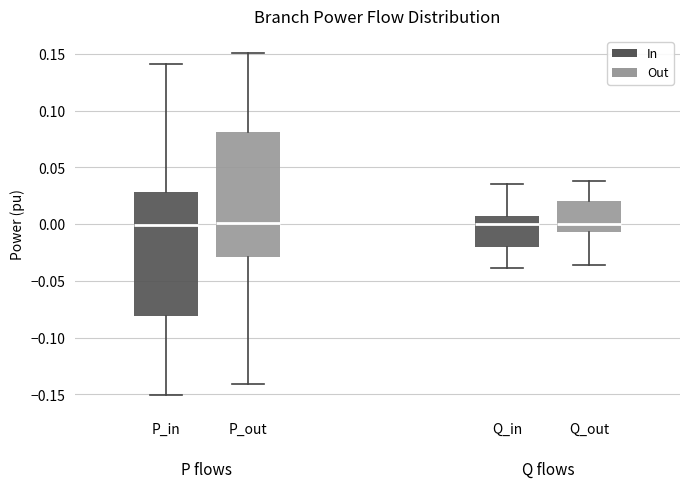

Reading left to right, read every box against the y-axis: the position of its median line, the range the box covers, and the ends of its whiskers. The values are not printed on the chart, so give them approximately, as read against the axis.

P_in: median 0.000, box -0.080 to 0.030, whiskers -0.150 to 0.140
P_out: median 0.000, box -0.030 to 0.080, whiskers -0.140 to 0.150
Q_in: median 0.000, box -0.020 to 0.005, whiskers -0.040 to 0.035
Q_out: median 0.000, box -0.005 to 0.020, whiskers -0.035 to 0.040